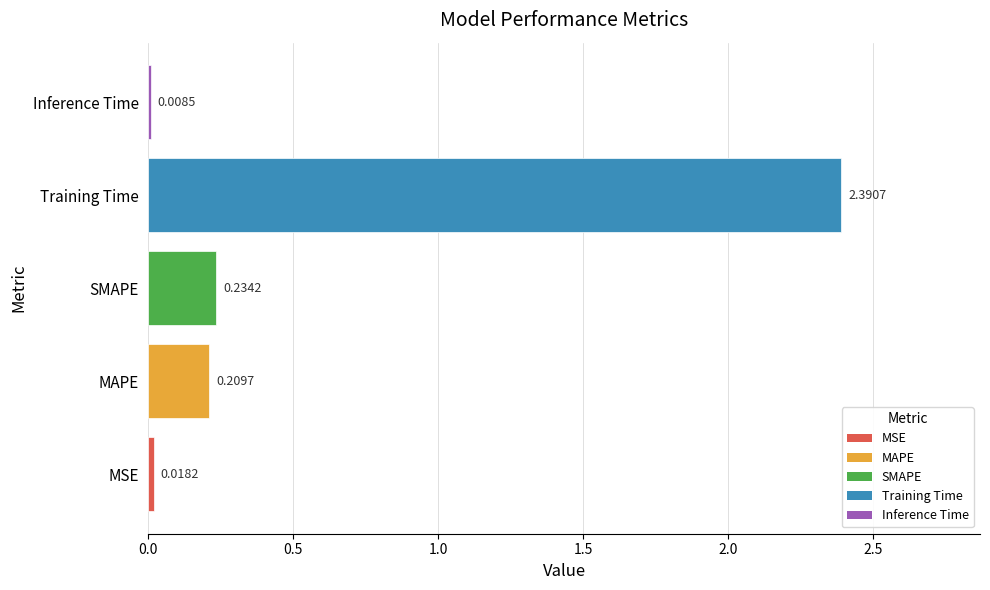

At which category does the chart reach its peak across all series?

Training Time